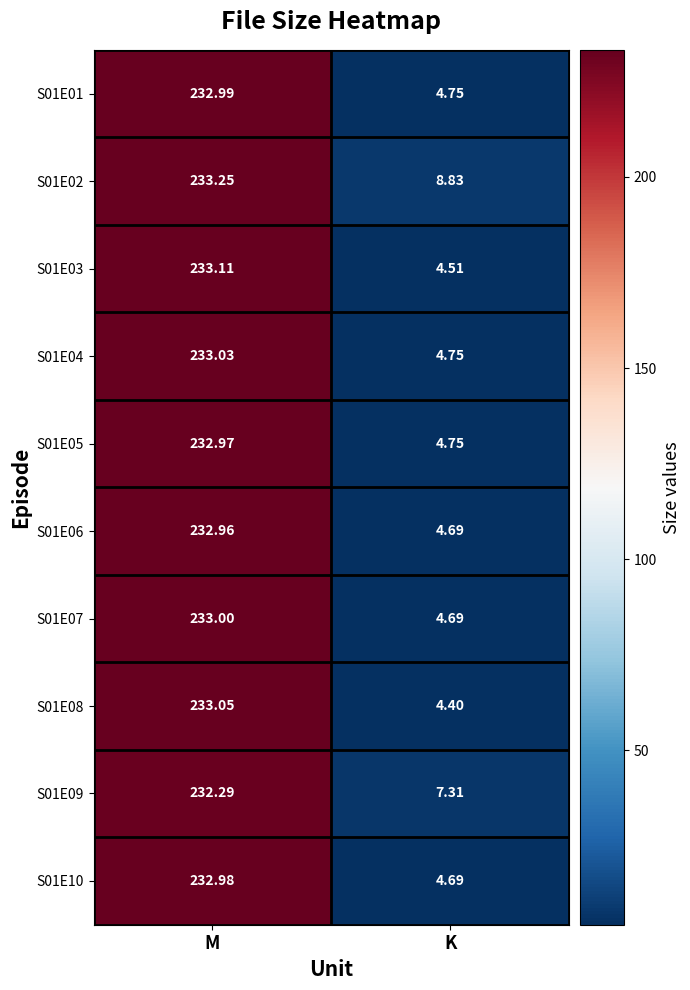

What is the smallest value displayed?

4.4